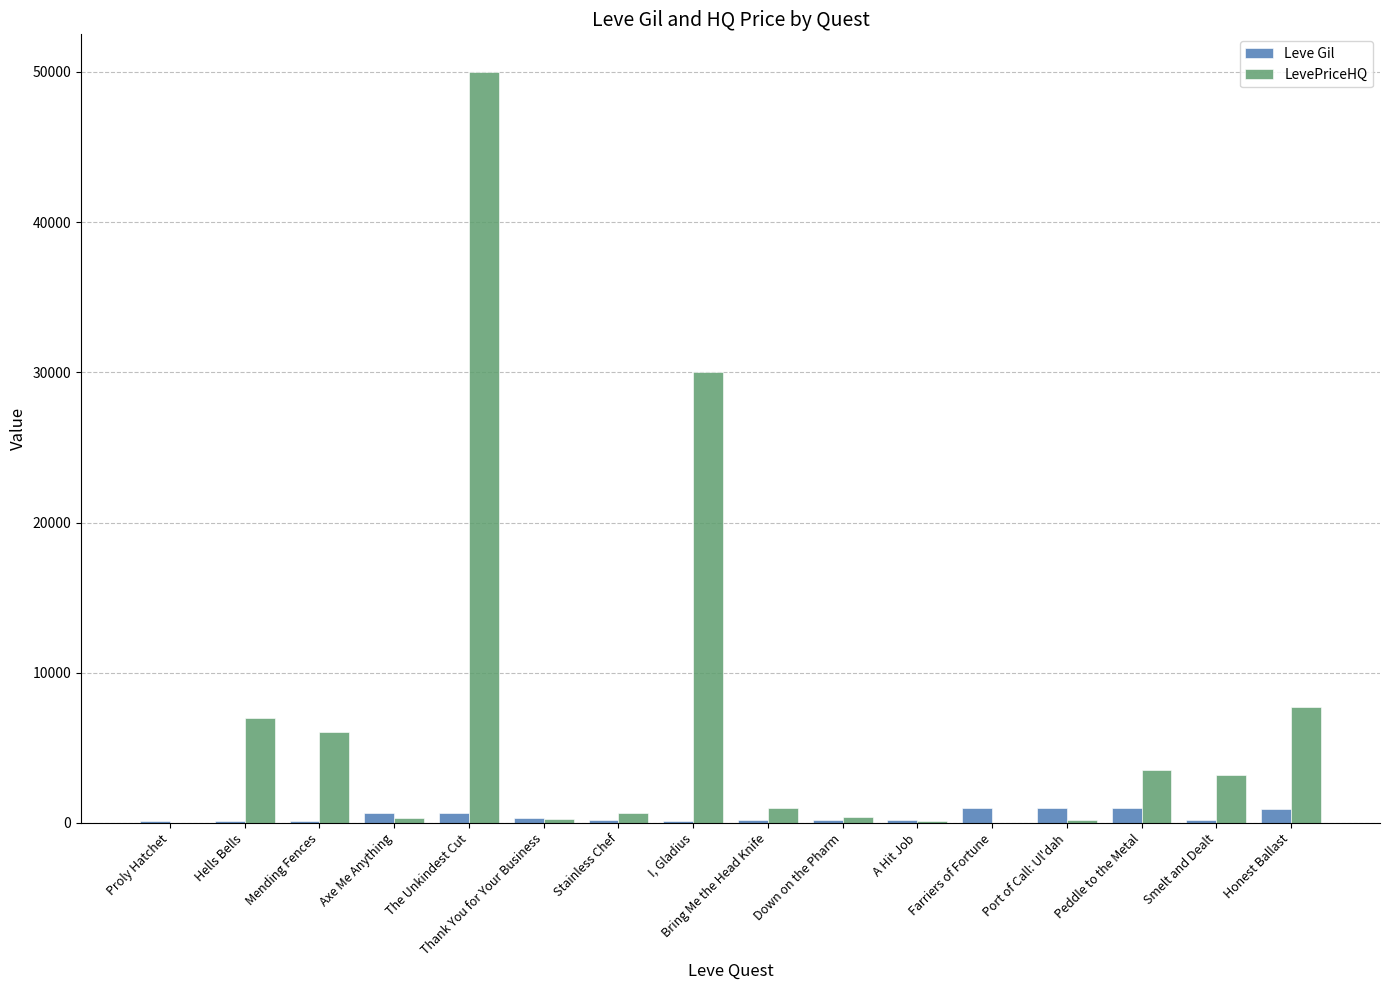

What is the sum of the Leve Gil values at Peddle to the Metal and Axe Me Anything?

1680.0